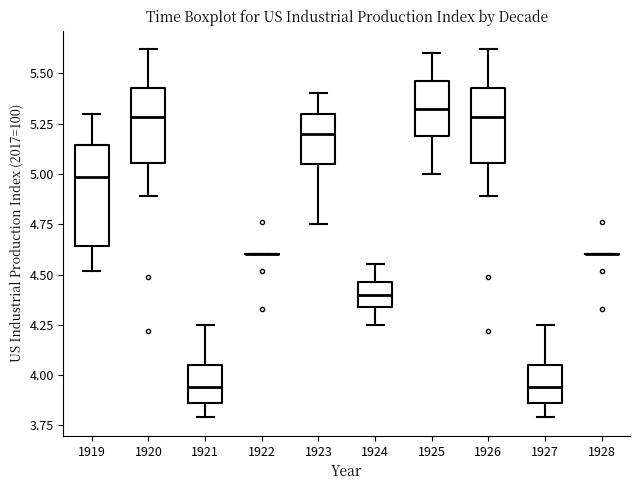

Reading left to right, read every box against the y-axis: the position of its median line, the range the box covers, and the ends of its whiskers. The values are not printed on the chart, so give them approximately, as read against the axis.

1919: median 5.00, box 4.65 to 5.15, whiskers 4.50 to 5.30
1920: median 5.30, box 5.05 to 5.45, whiskers 4.90 to 5.60
1921: median 3.95, box 3.85 to 4.05, whiskers 3.80 to 4.25
1922: box collapsed to a line at 4.60, whiskers 4.60 to 4.60
1923: median 5.20, box 5.05 to 5.30, whiskers 4.75 to 5.40
1924: median 4.40, box 4.35 to 4.45, whiskers 4.25 to 4.55
1925: median 5.35, box 5.20 to 5.45, whiskers 5.00 to 5.60
1926: median 5.30, box 5.05 to 5.45, whiskers 4.90 to 5.60
1927: median 3.95, box 3.85 to 4.05, whiskers 3.80 to 4.25
1928: box collapsed to a line at 4.60, whiskers 4.60 to 4.60